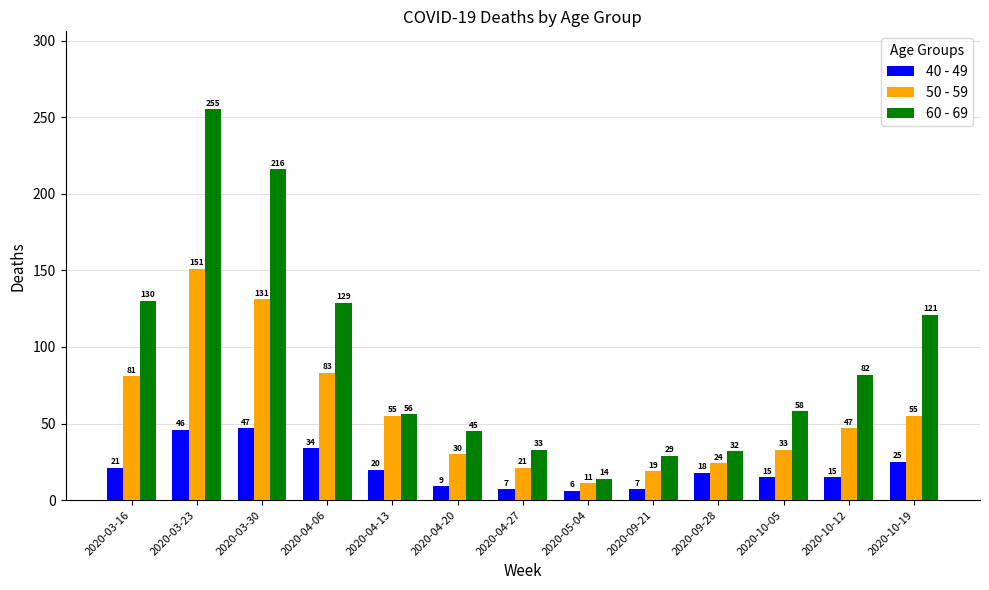

What is the label of the 3rd bar from the left?

2020-03-30